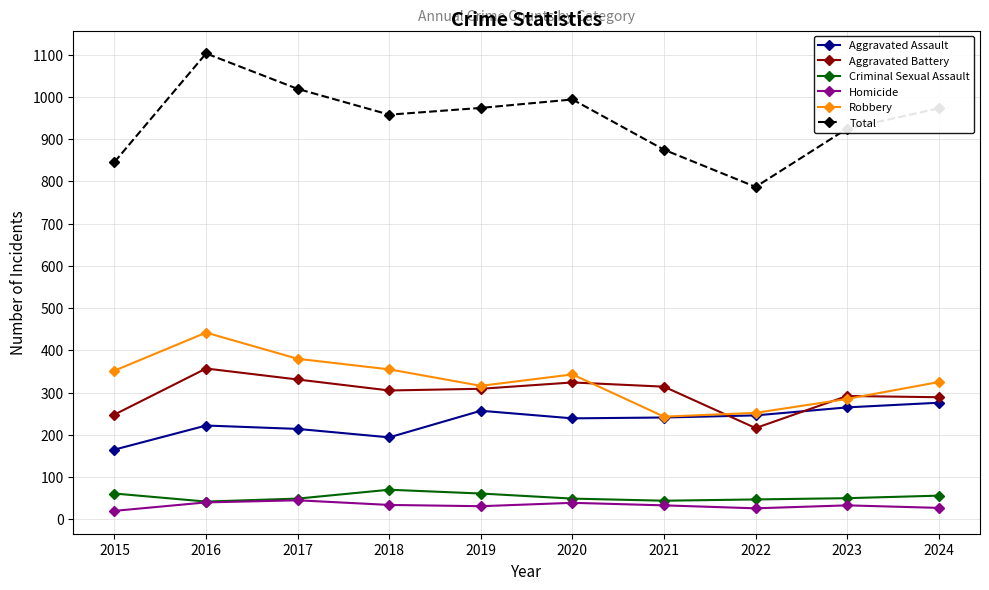

What value does the Total series have at 2015?

846